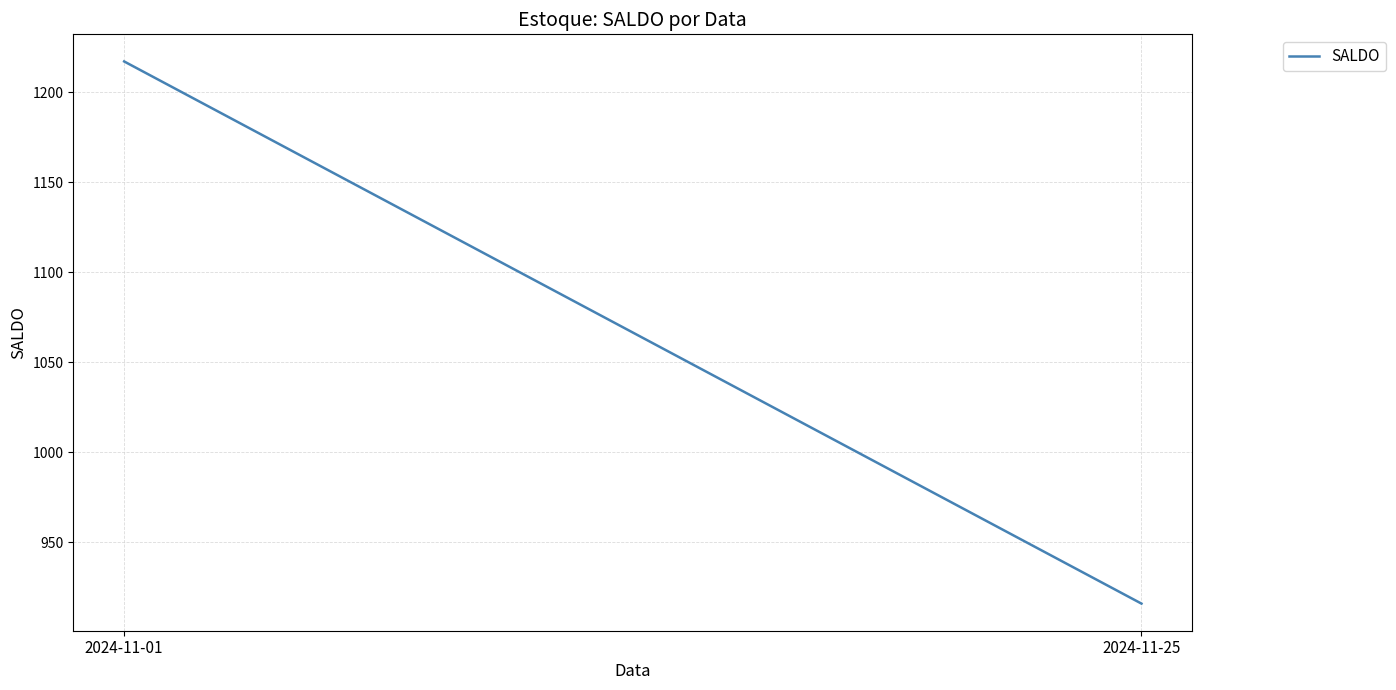

What is the difference between the maximum and minimum values?

301